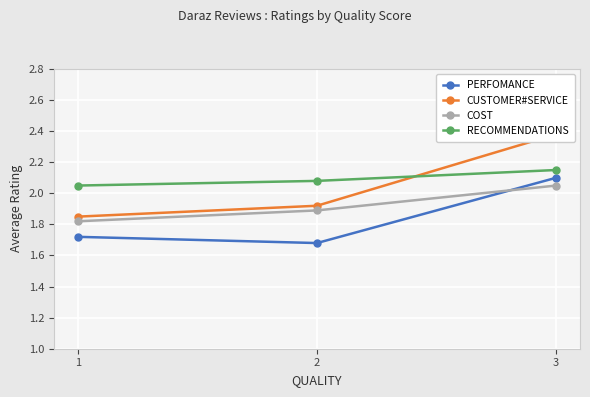

How many CUSTOMER#SERVICE values are between 1 and 2?

2